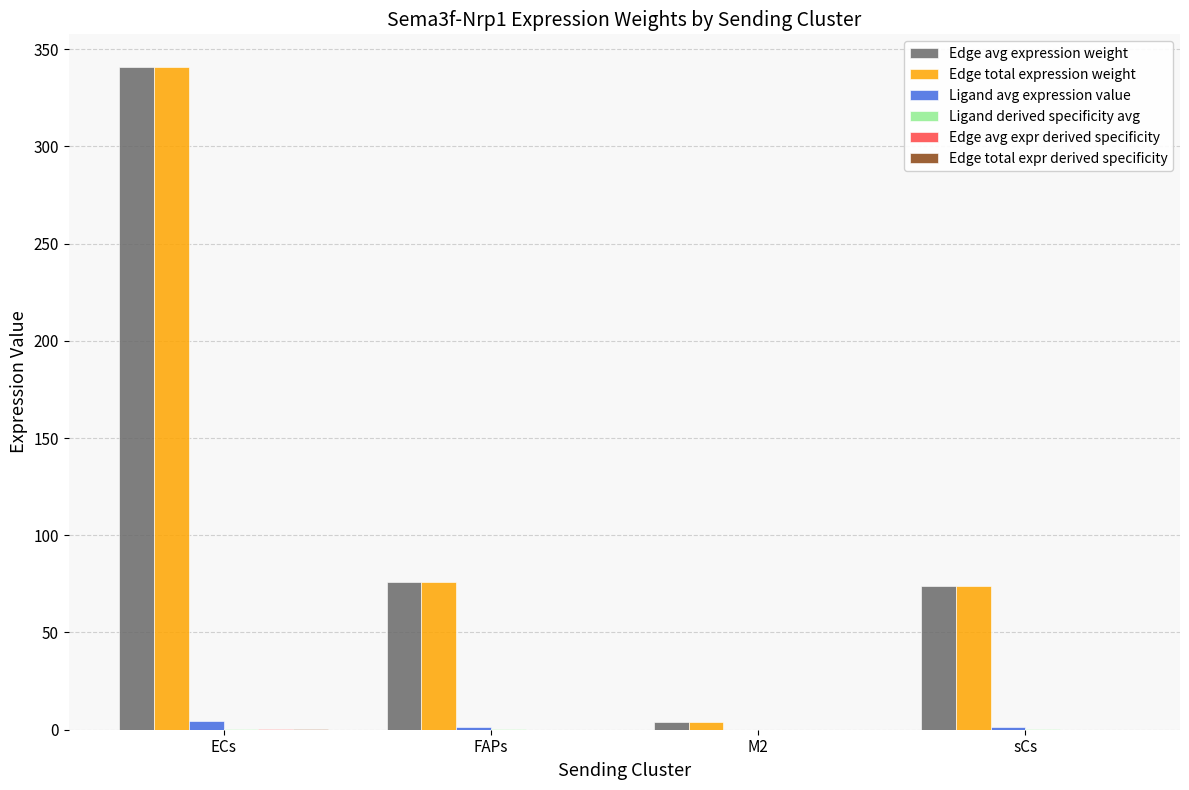

How many series are shown in this chart?

6